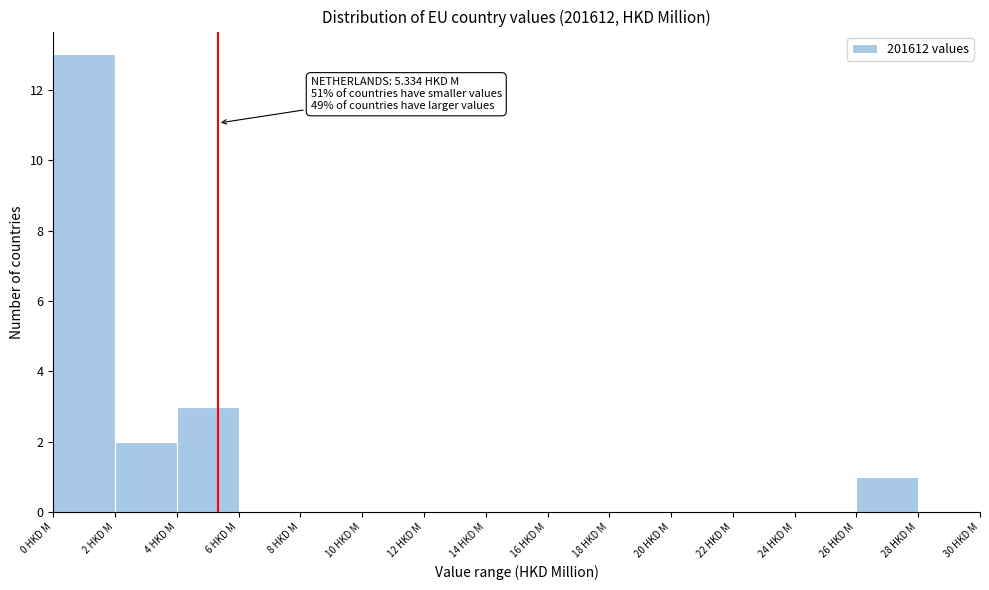

Which range on the x-axis has the tallest bar?

0 to 2